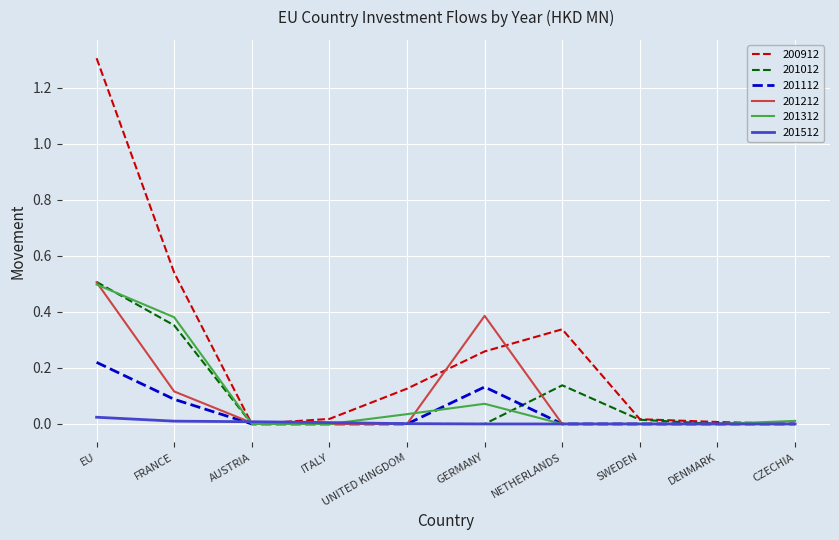

Which category has the highest value in the 200912 series?

EU